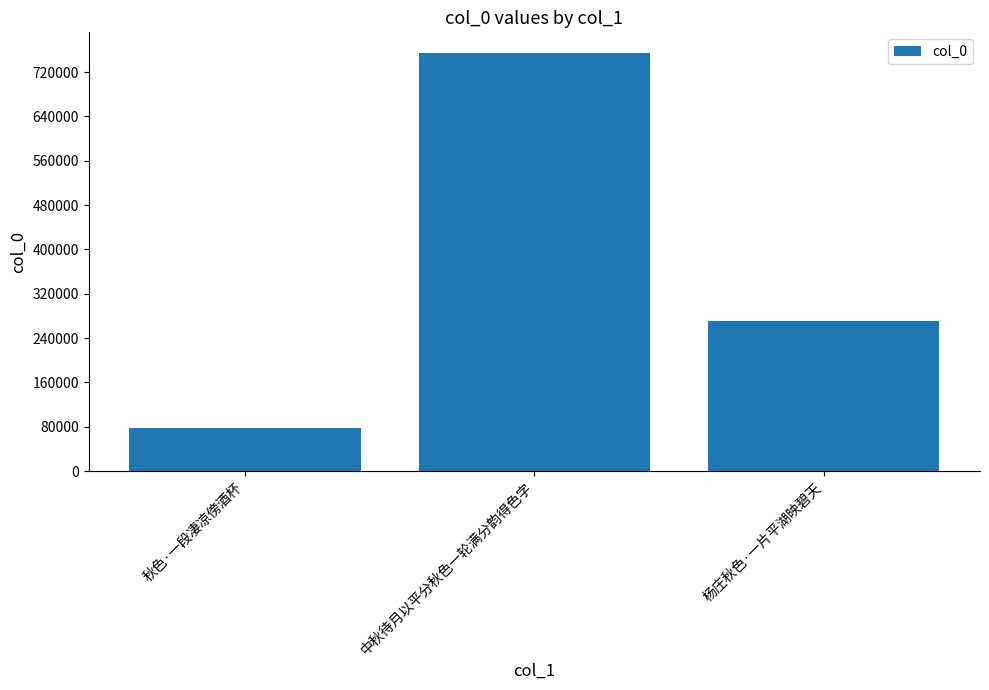

List the labels in order of value, smallest first.

秋色·一段凄凉傍酒杯, 杨庄秋色·一片平湖映碧天, 中秋待月以平分秋色一轮满分韵得色字